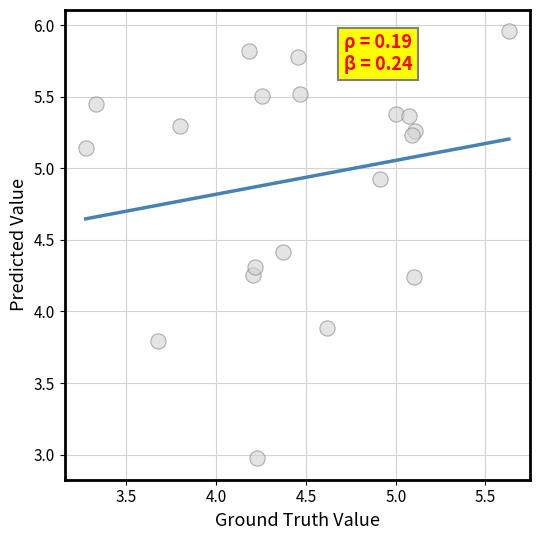

What Y value in the scatter plot is closest to 4?

3.9